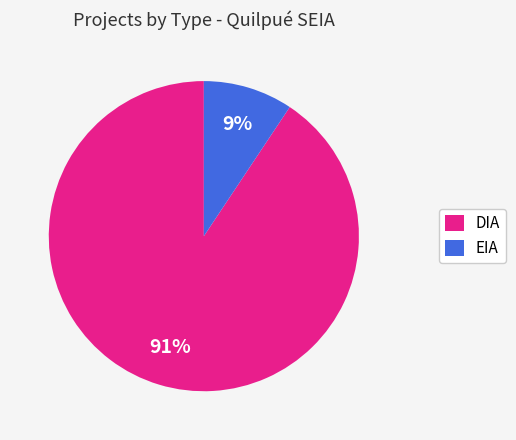

Combined, do EIA and DIA account for over 50%?

Yes